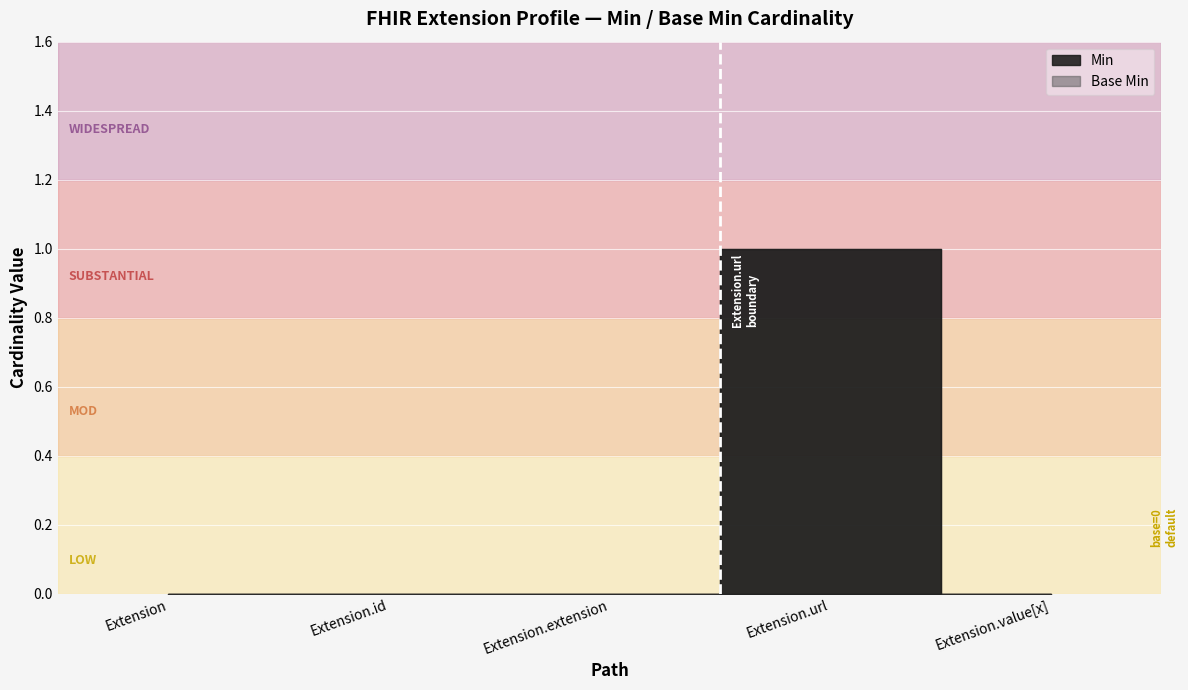

True or false: Min has a value of 0 at Extension.

False